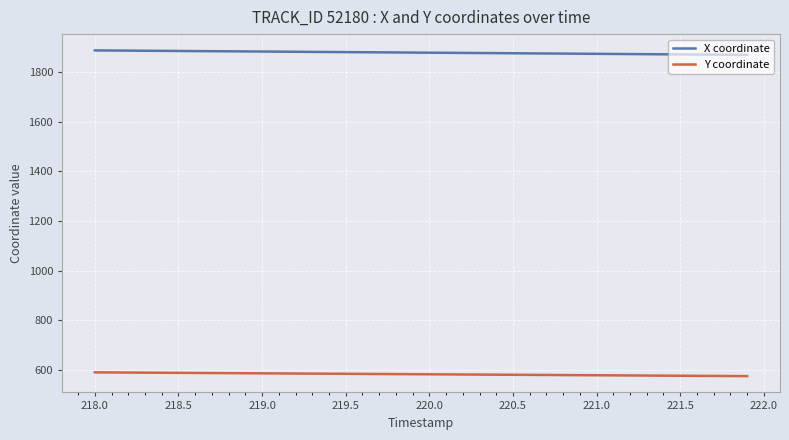

List the series in order of their peak value, highest first.

X coordinate, Y coordinate